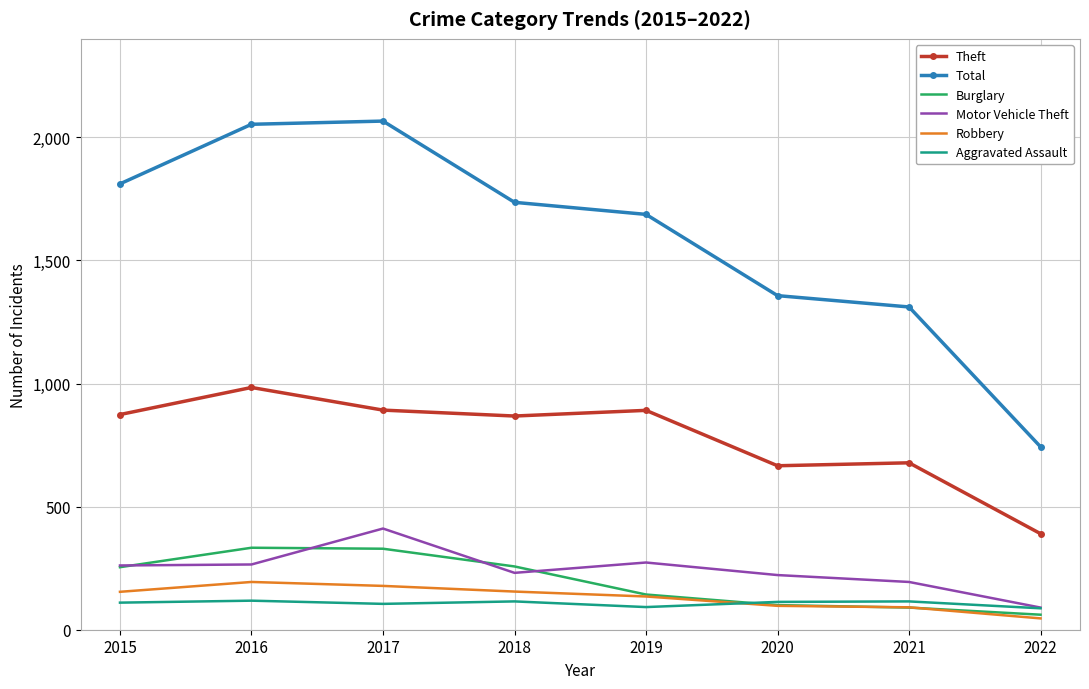

Rank the series by their maximum value, from lowest to highest.

Aggravated Assault, Robbery, Burglary, Motor Vehicle Theft, Theft, Total